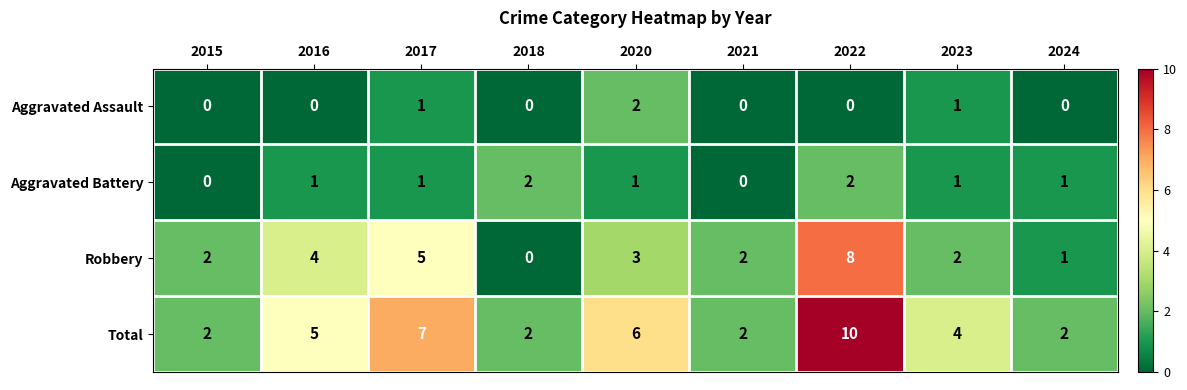

At which category is the sum across all series the highest?

2022